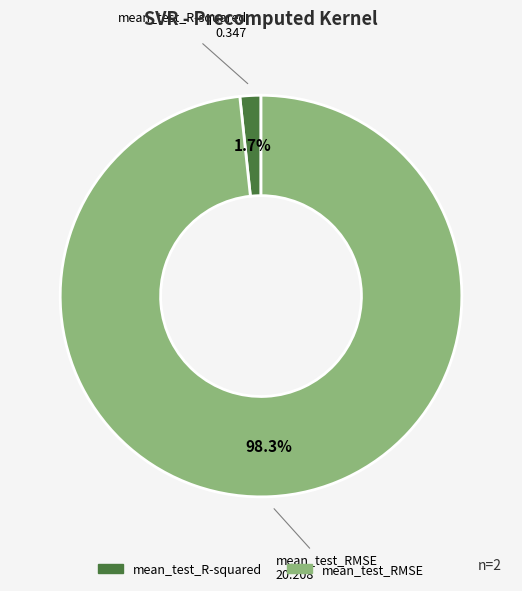

To the nearest percent, what percentage of the pie is mean_test_R-squared?

2%